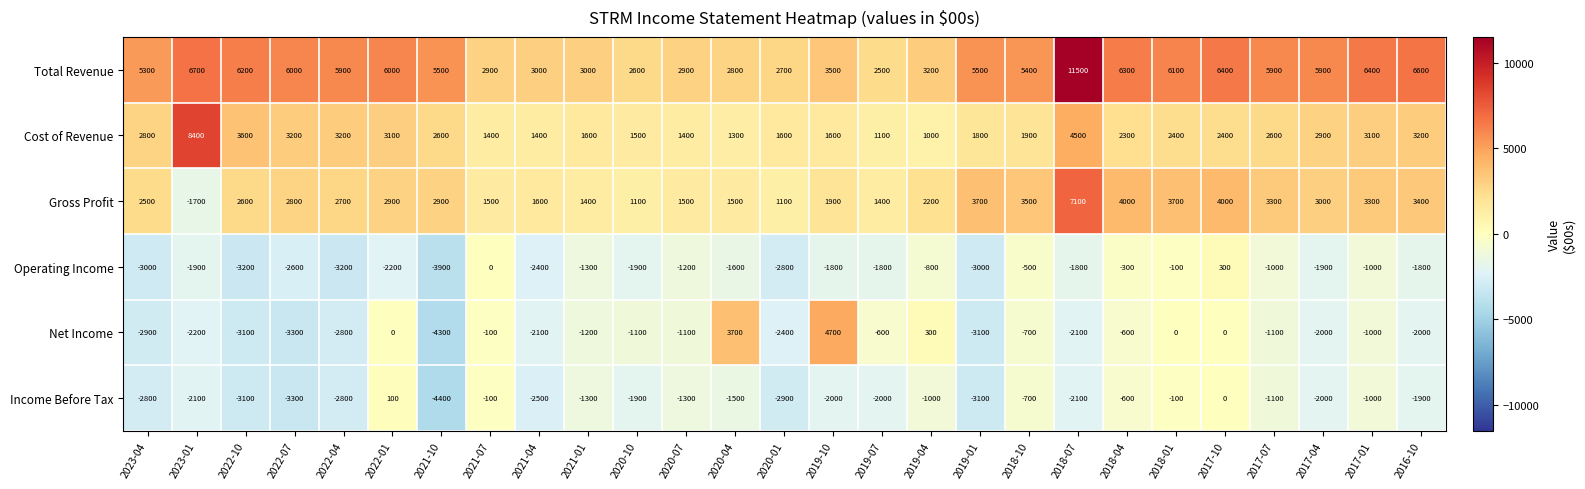

Which series has the largest total across all categories?

Total Revenue